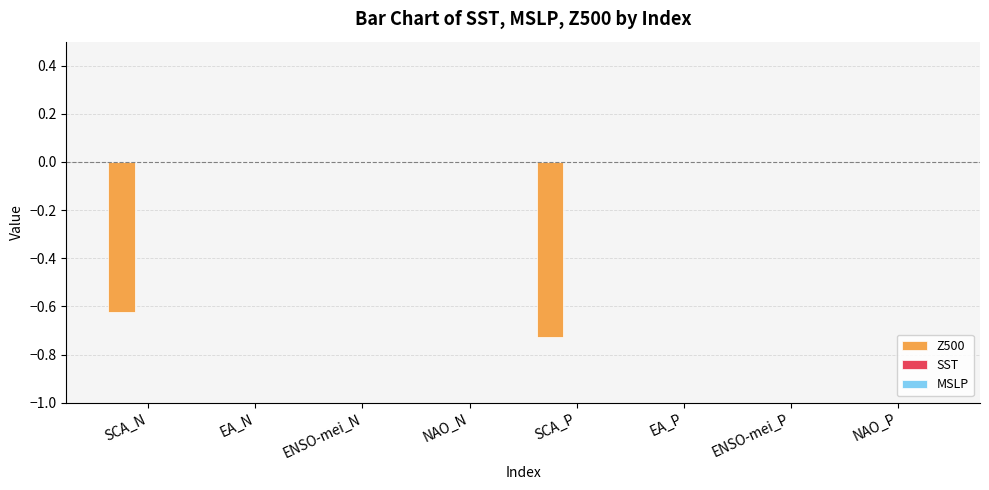

What is the change in value from SCA_N to NAO_N?

+0.6